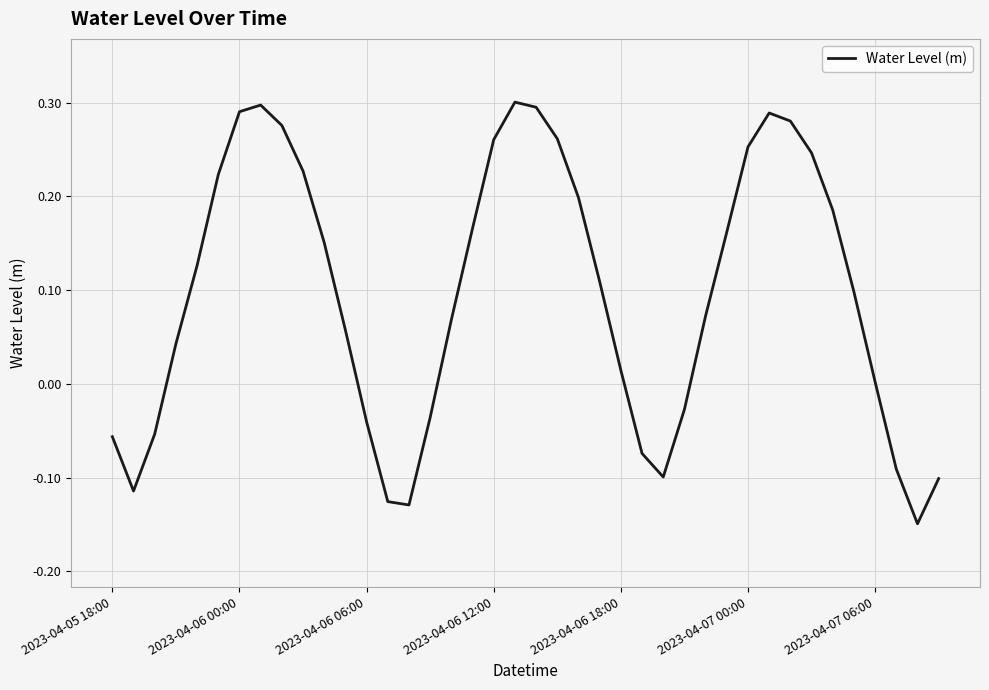

How many series are shown in this chart?

1